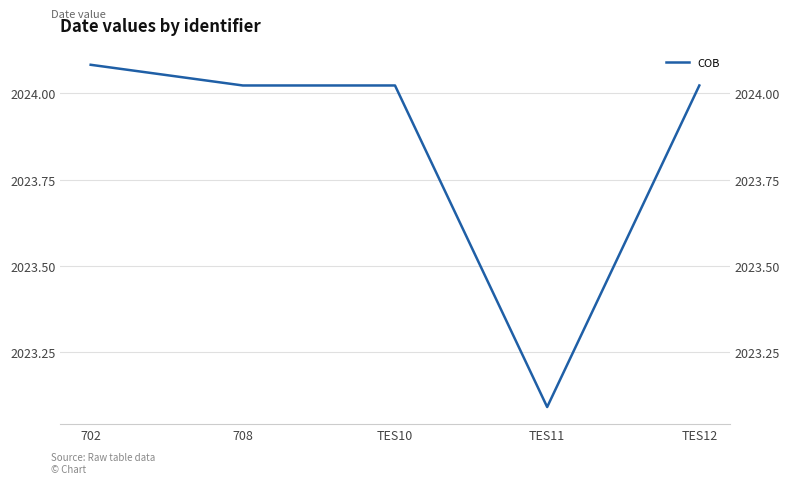

Is this an area chart (filled region under the line)?

No